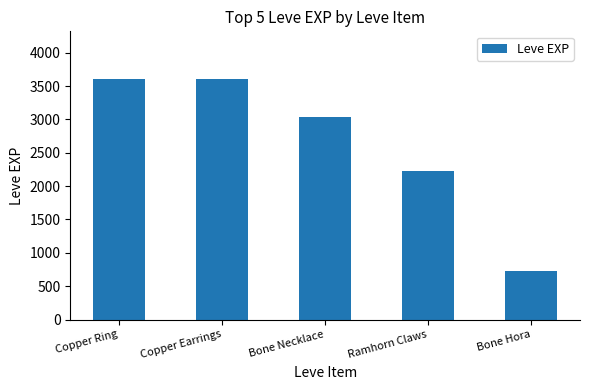

The value at Copper Ring is 3600. True or false?

True